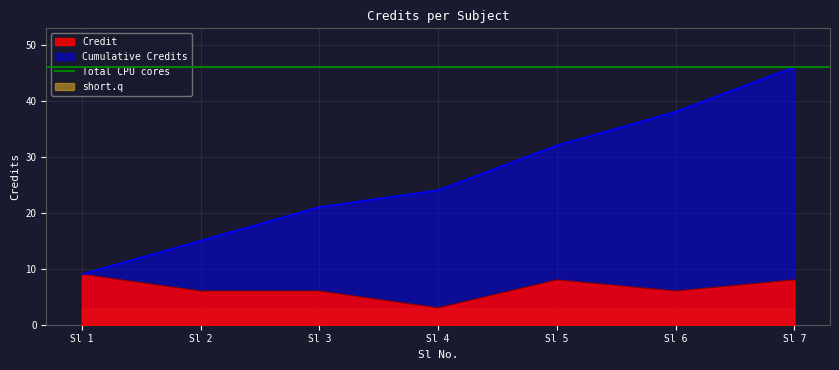

Is the value of Cumulative Credits at Sl 5 greater than the value of Credit at Sl 1?

Yes